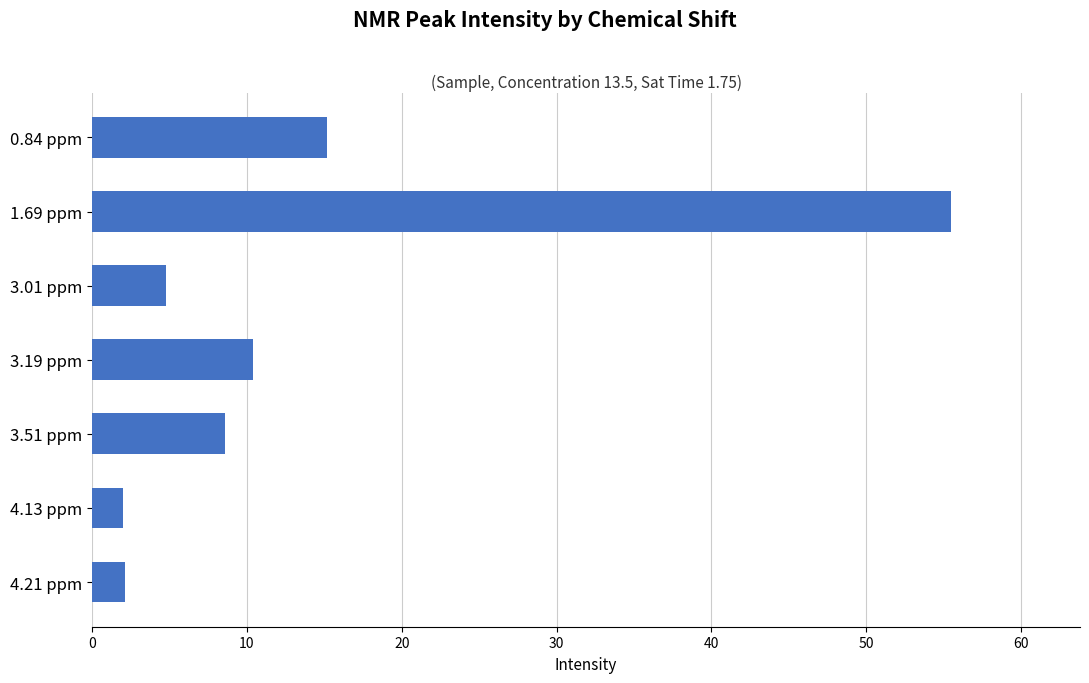

Which label corresponds to the largest value in the chart?

1.69 ppm